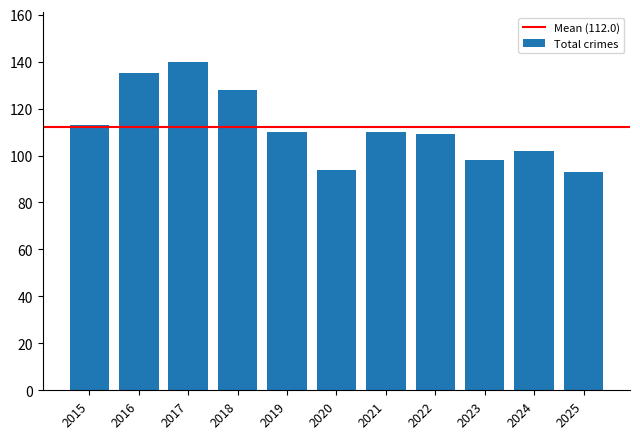

The chart shows a value of 168 at 2020. True or false?

False